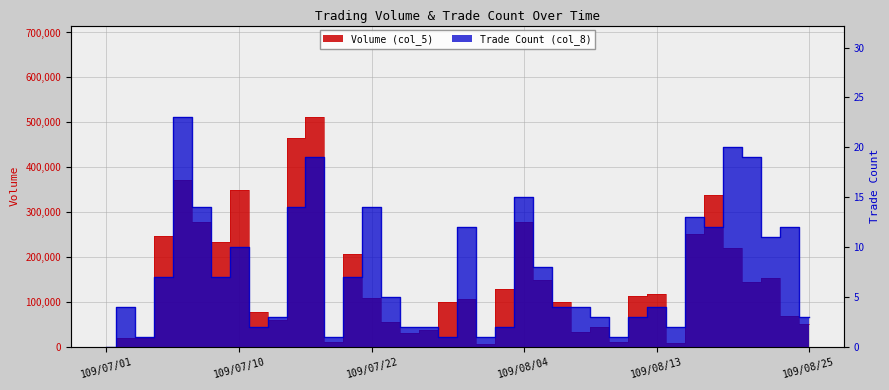

At how many categories does at least one series exceed 6477?

36